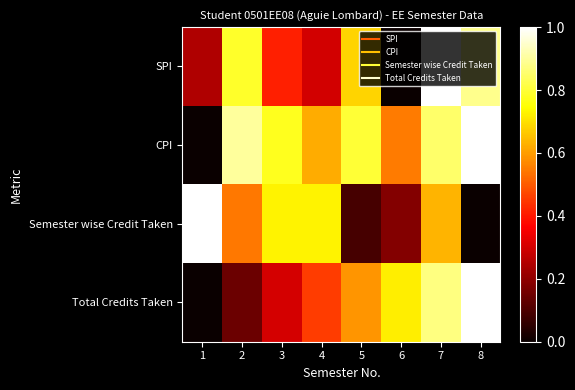

Which has a higher value, 7 or 8?

7